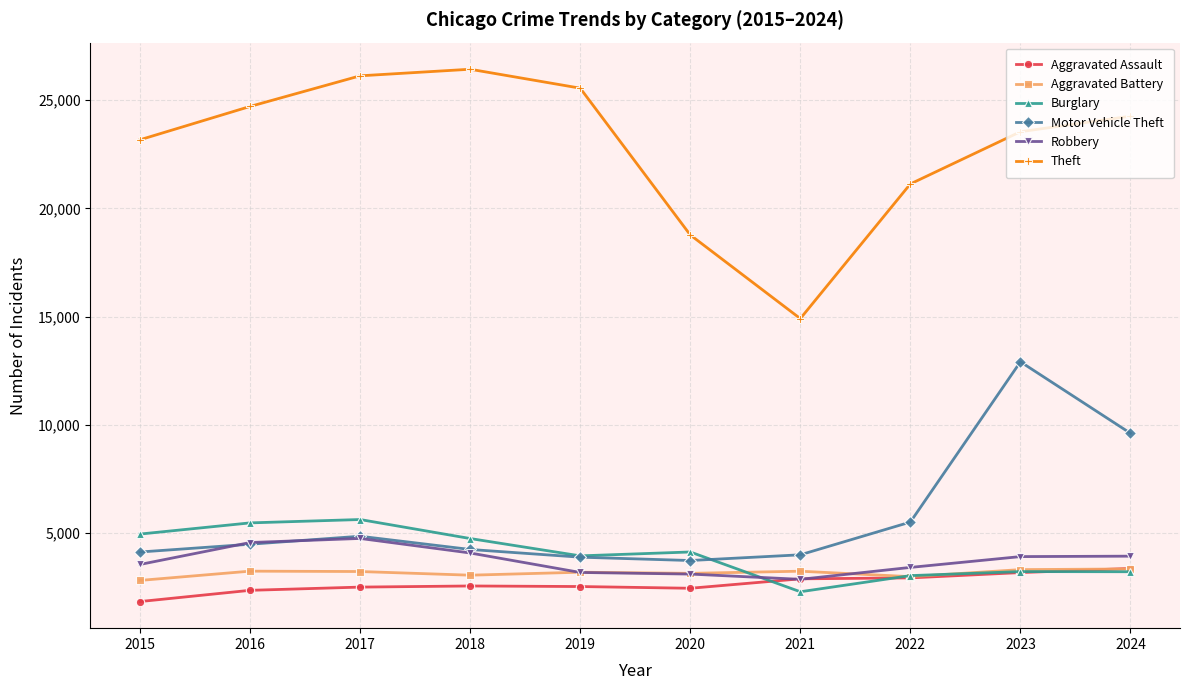

What is the difference between the highest and lowest values at 2020?

16310